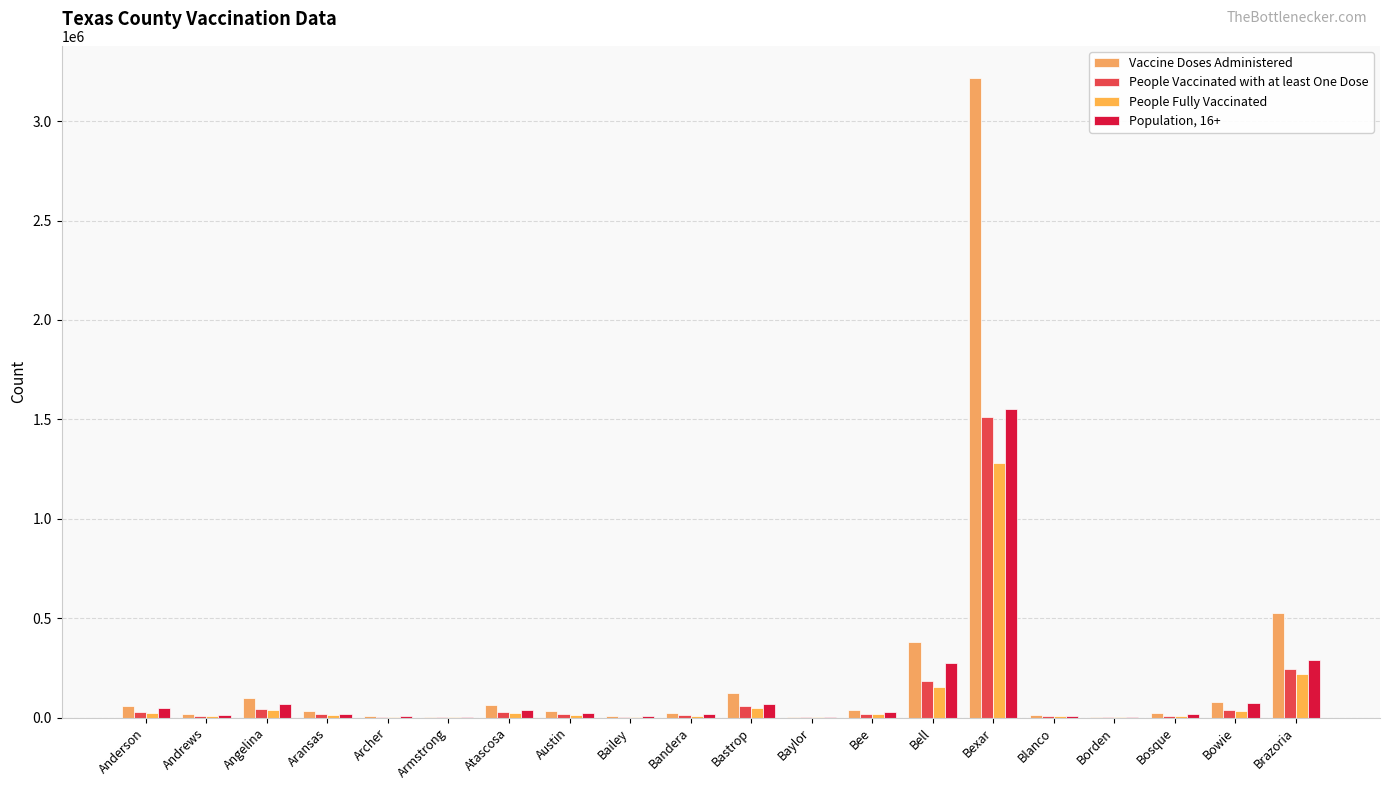

What value does the Vaccine Doses Administered series have at Bosque?

20505